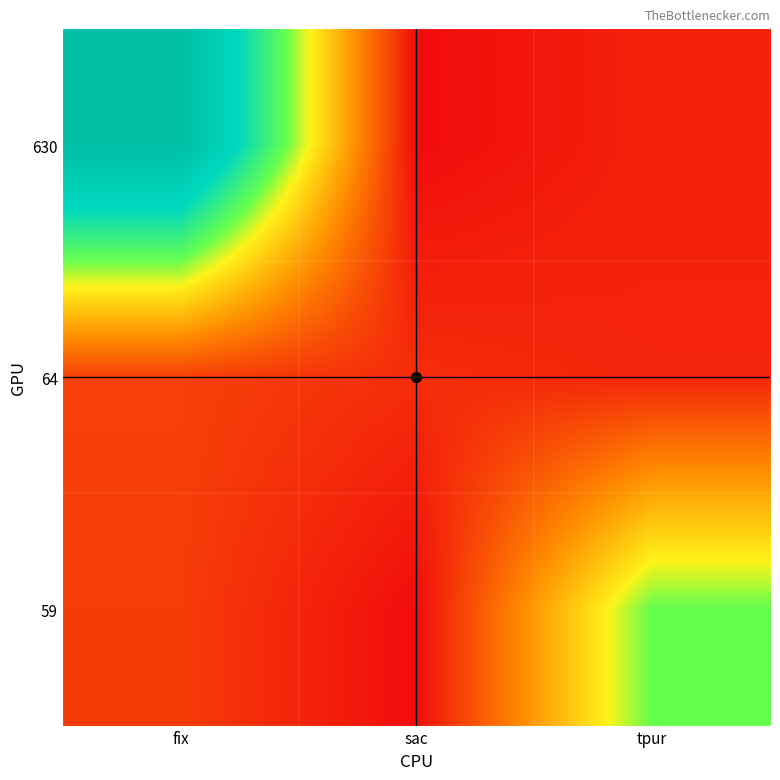

What is the total value across all series at fix?

753